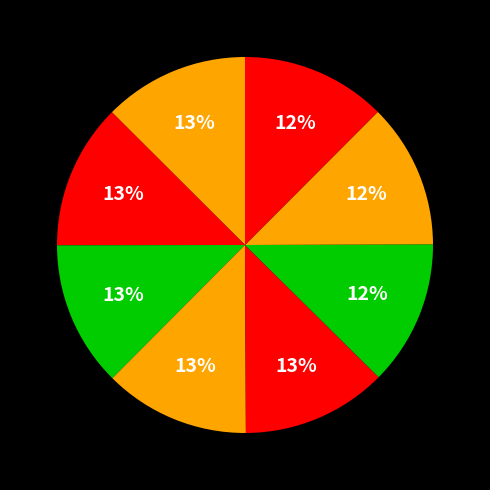

Count the number of slices in the pie.

8